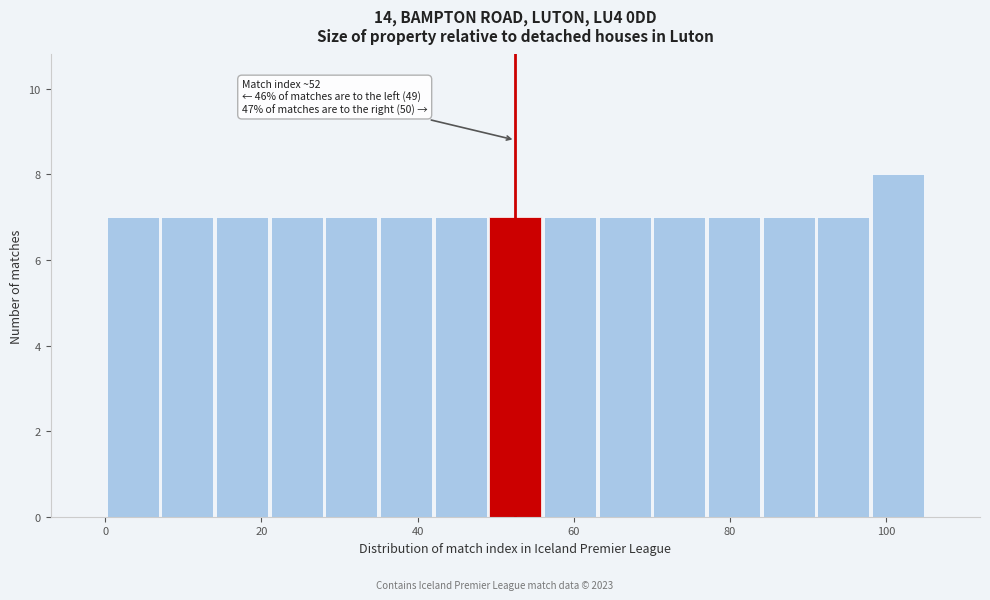

Read against the x-axis, roughly where is the centre of the tallest bar?

102